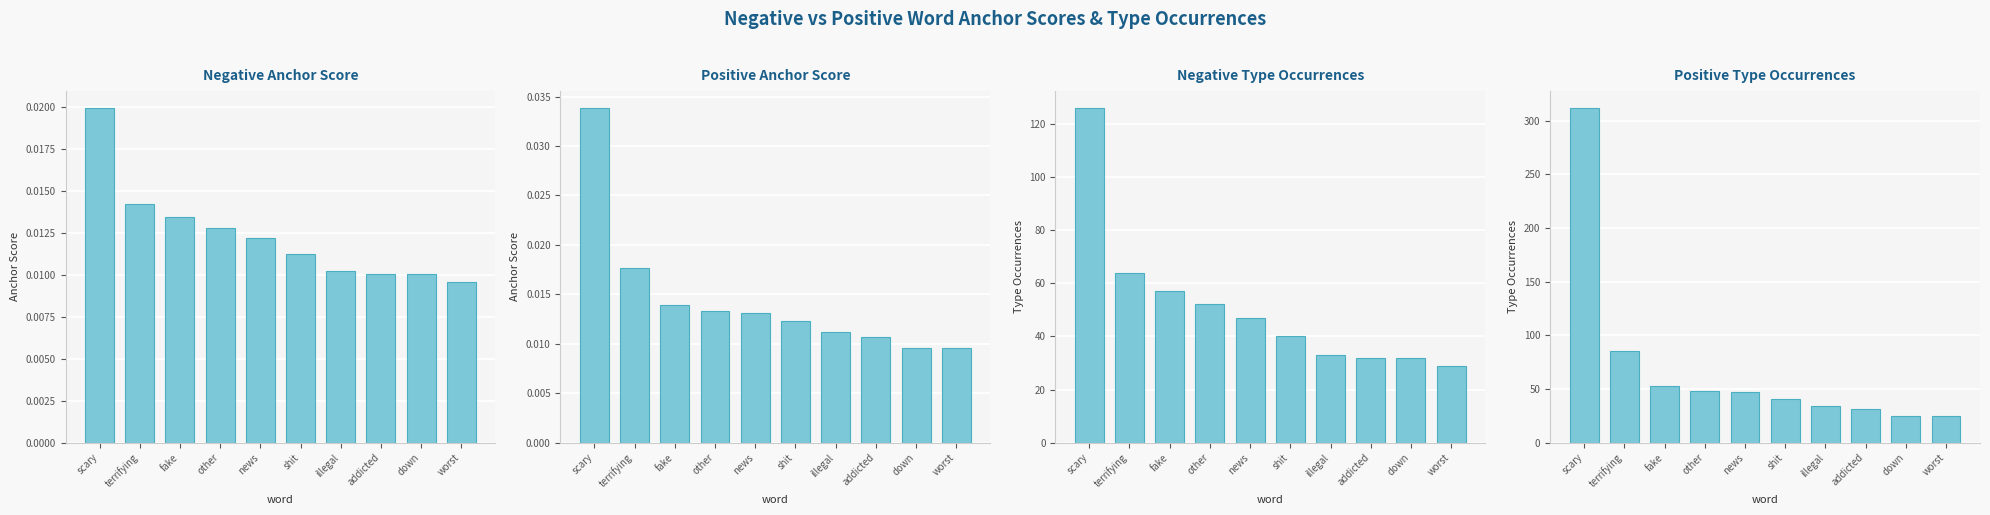

Is the value of Negative Anchor Score at down greater than the value of Positive Type Occurrences at news?

No